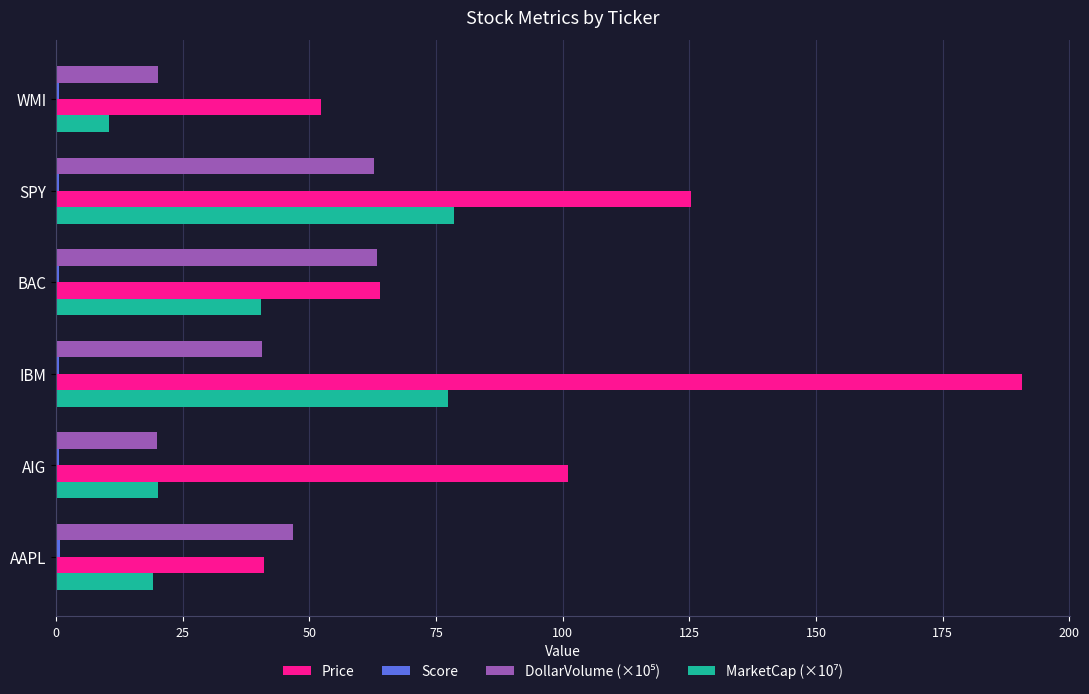

How many series are shown in this chart?

4